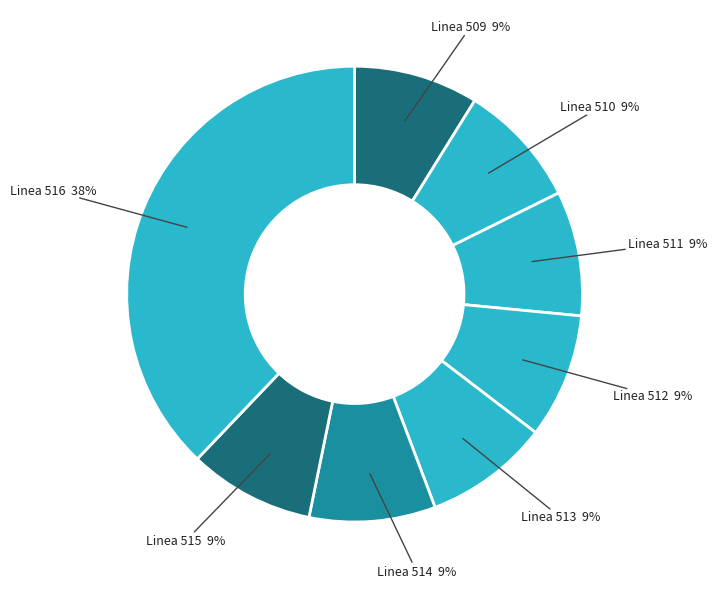

To the nearest percent, what is the difference between the largest and smallest slice percentages?

29%